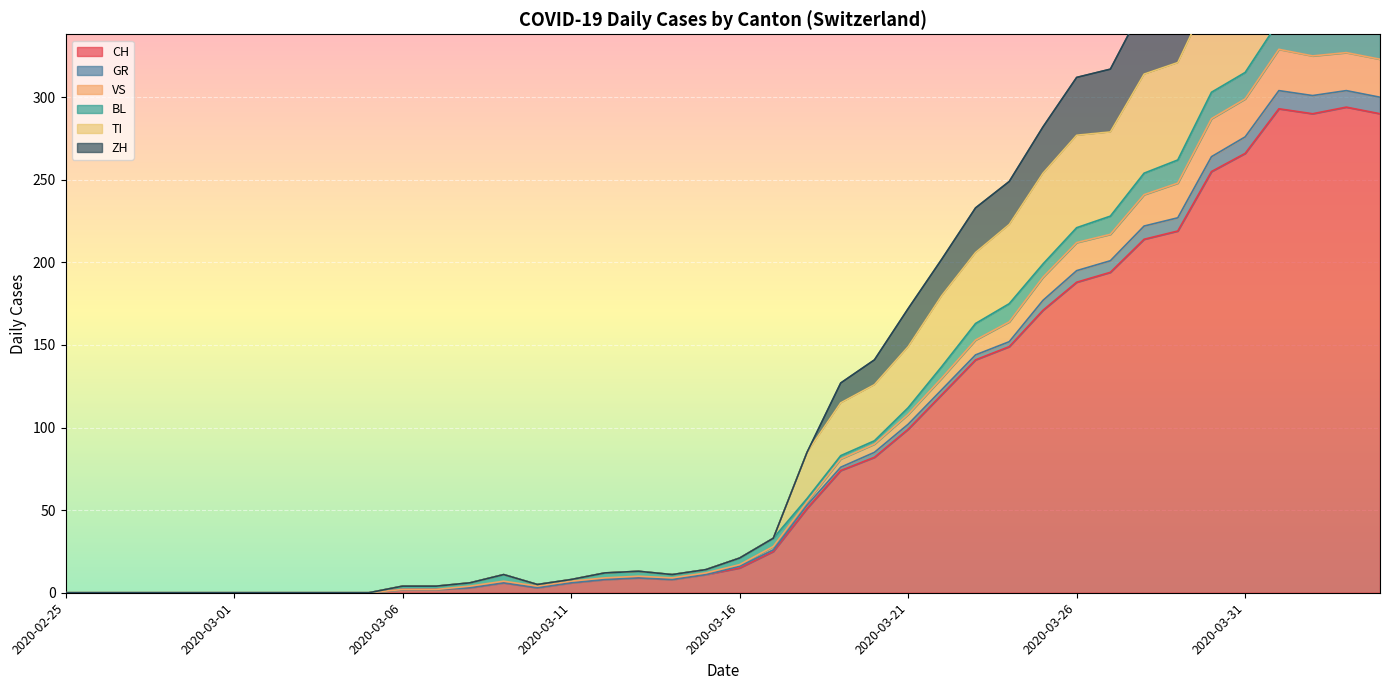

The value of CH at 2020-03-26 is 80. True or false?

False